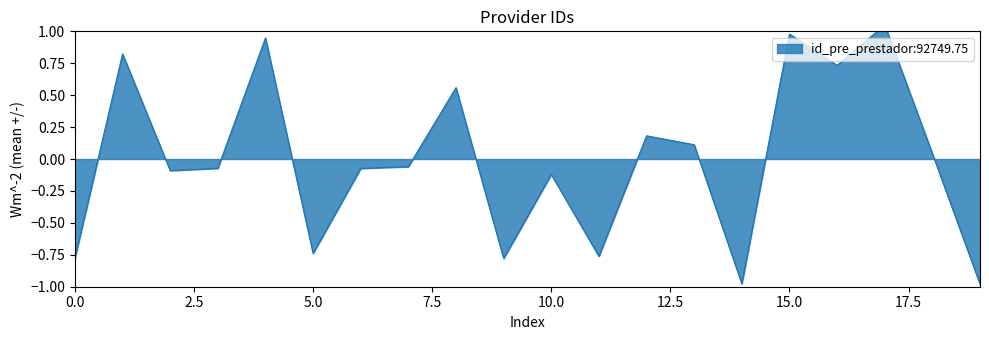

The chart shows a value of -0.4 at 14. True or false?

False